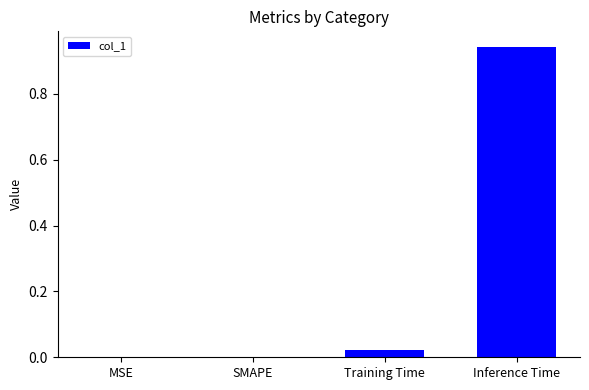

Between Training Time and SMAPE, which is larger?

Training Time